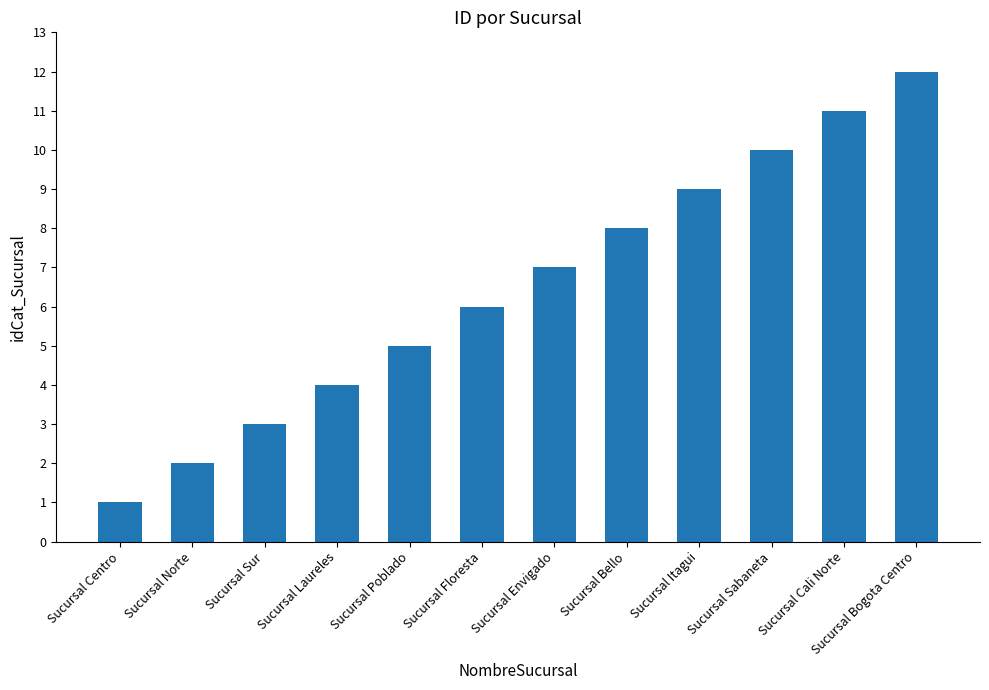

What is the label of the 10th bar from the right?

Sucursal Sur